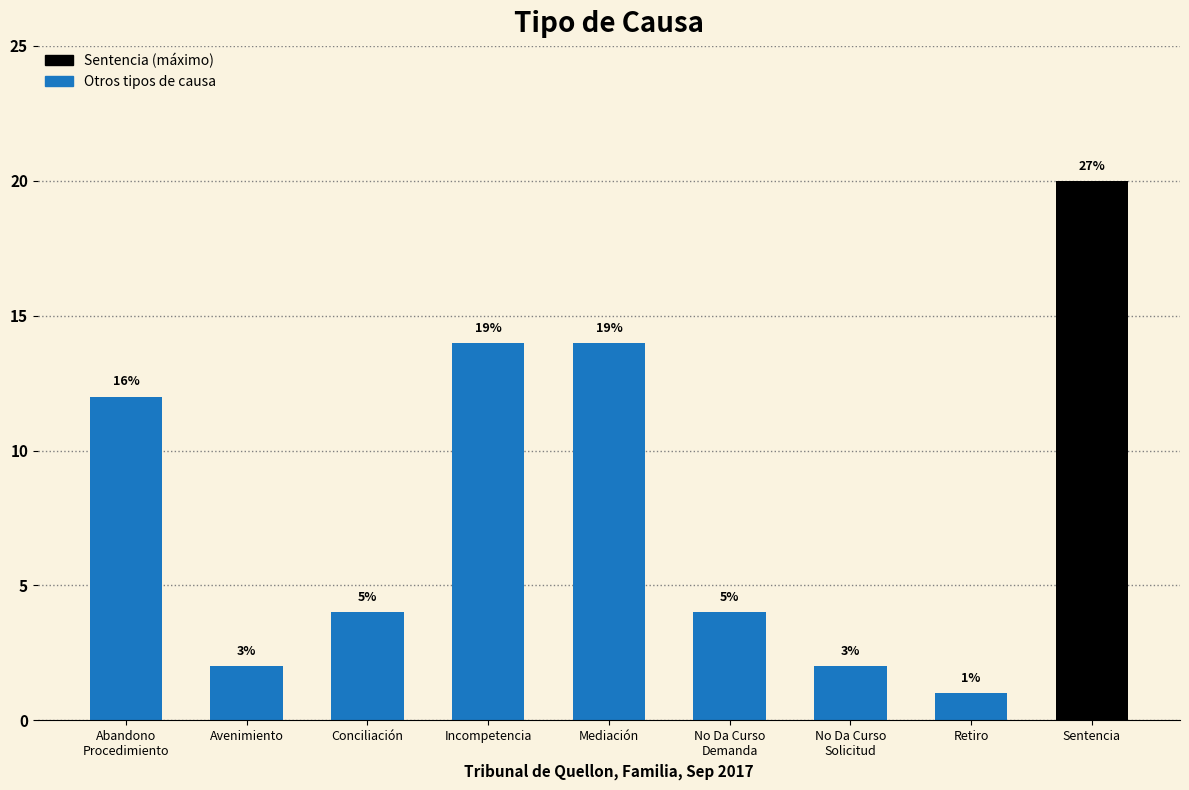

What is the sum of all values?

73